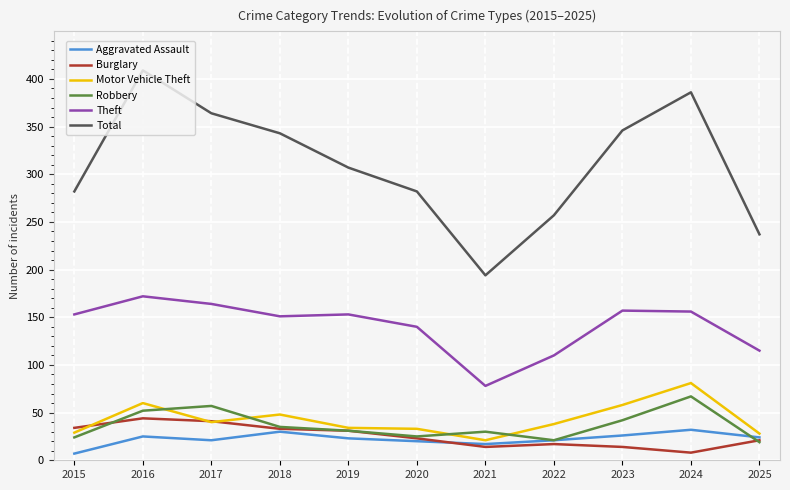

True or false: Motor Vehicle Theft and Theft cross at least once.

False